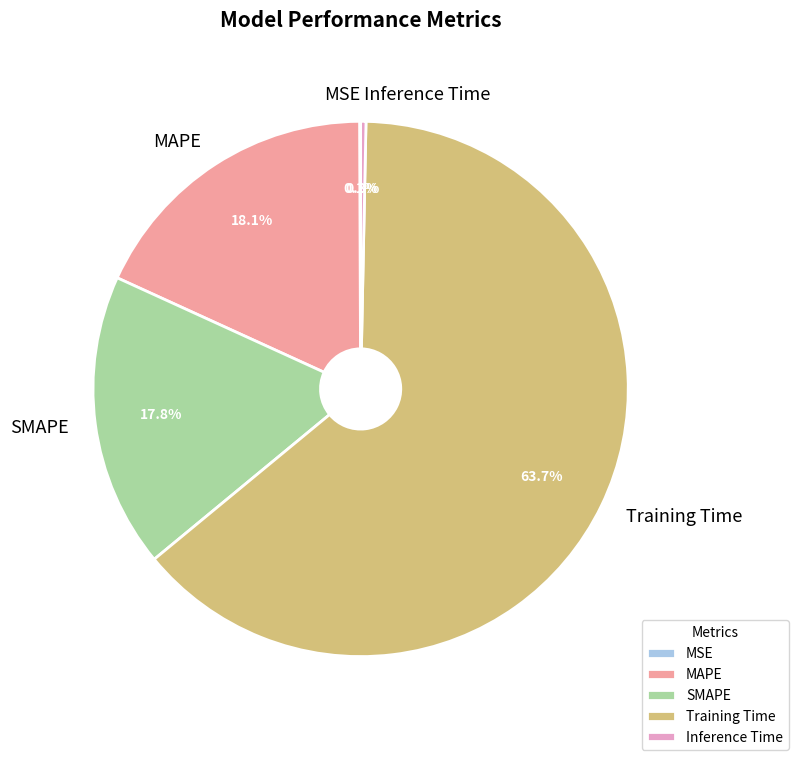

The Training Time slice represents 78% of the pie. True or false?

False